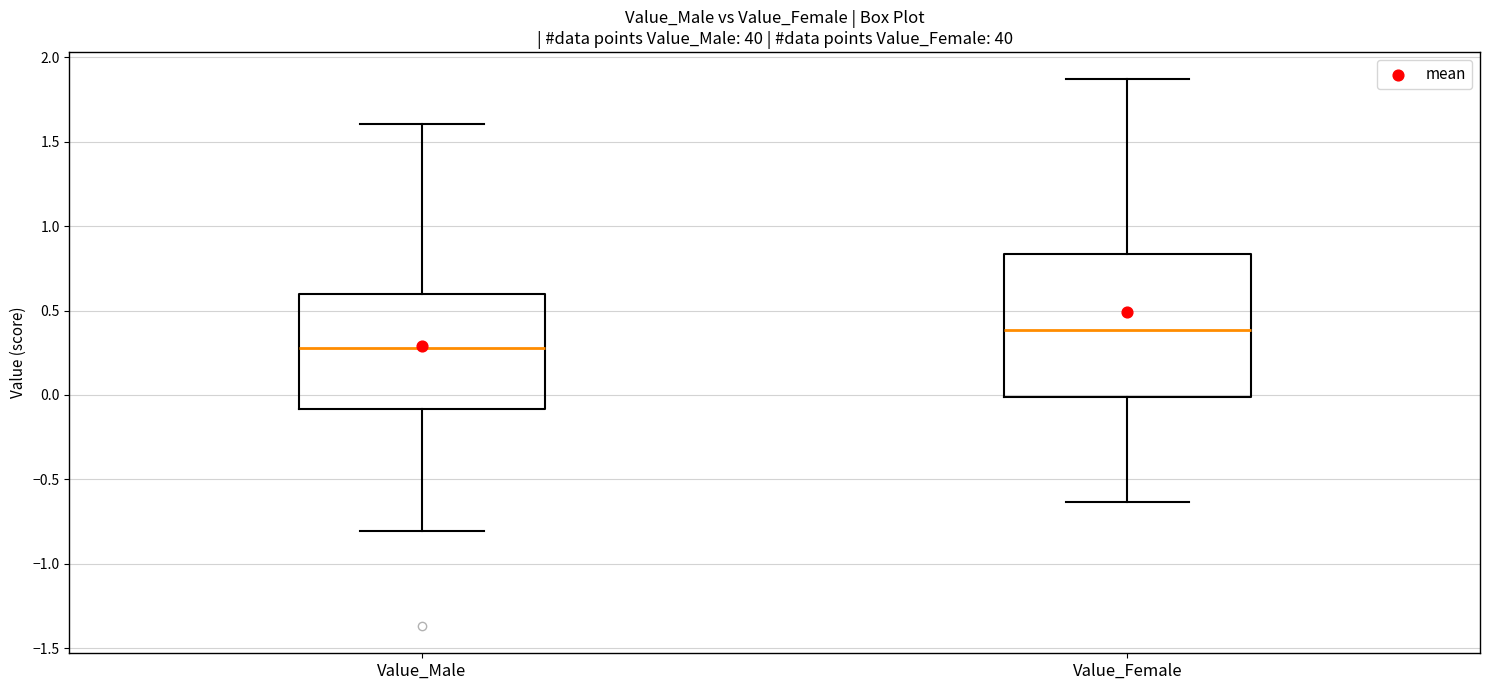

Where is the upper edge of the box for Value_Male on the y-axis? The values are not printed on the chart, so give them approximately, as read against the axis.

0.60